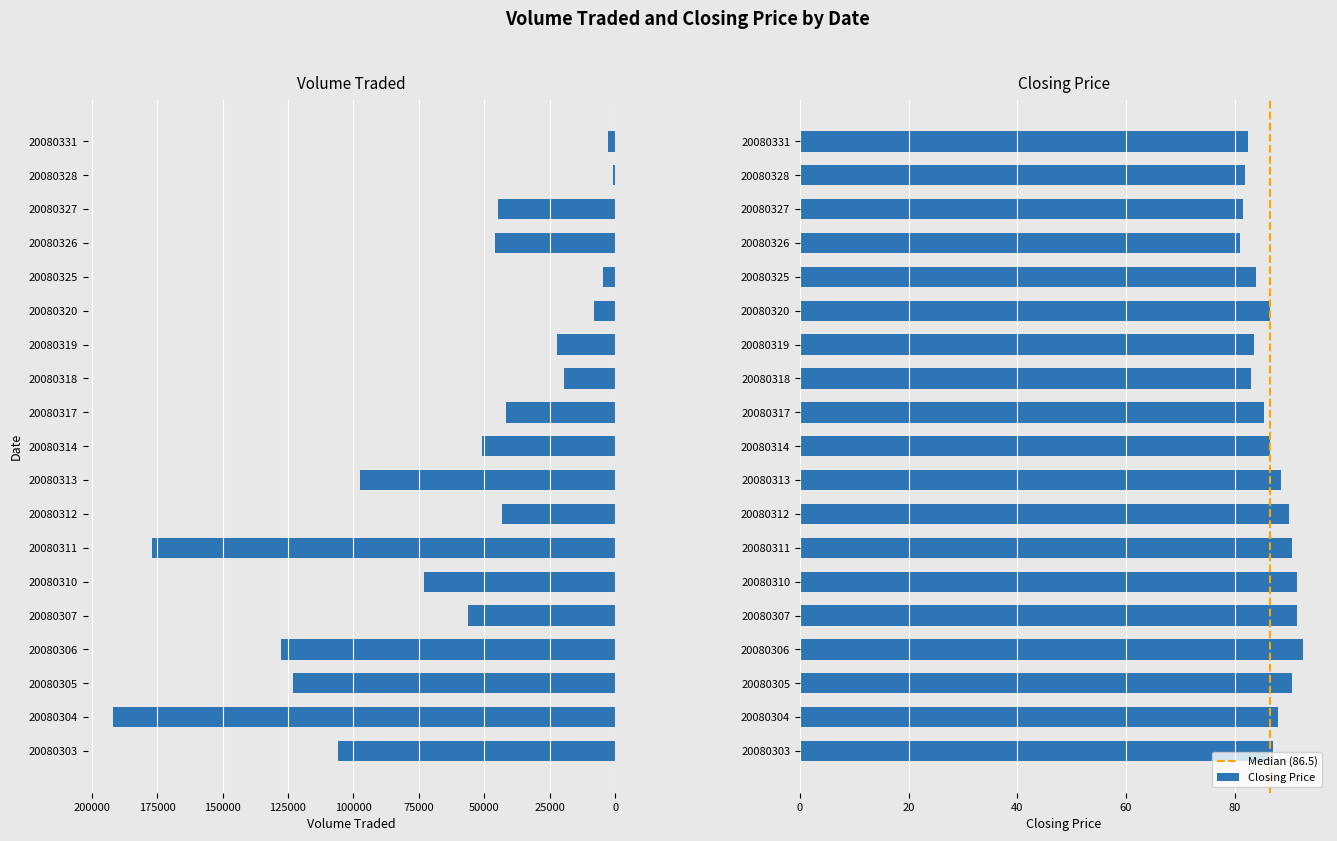

True or false: Closing Price has a value of 22.4 at 20080327.

False